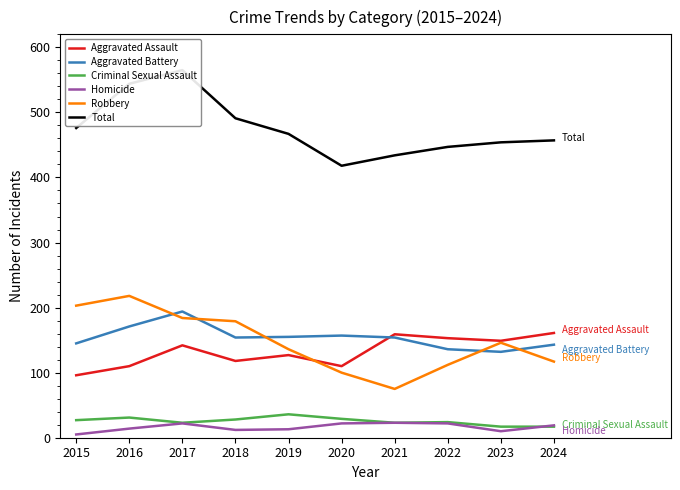

Does the chart have visible grid lines?

No